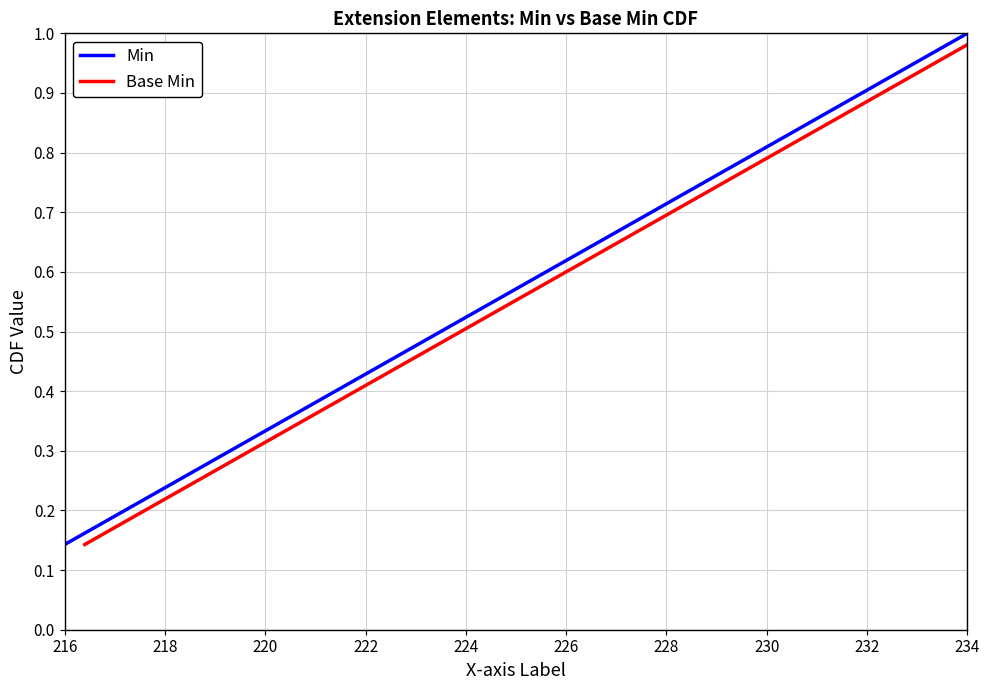

Is it true that Min equals 1.0 at 234?

True